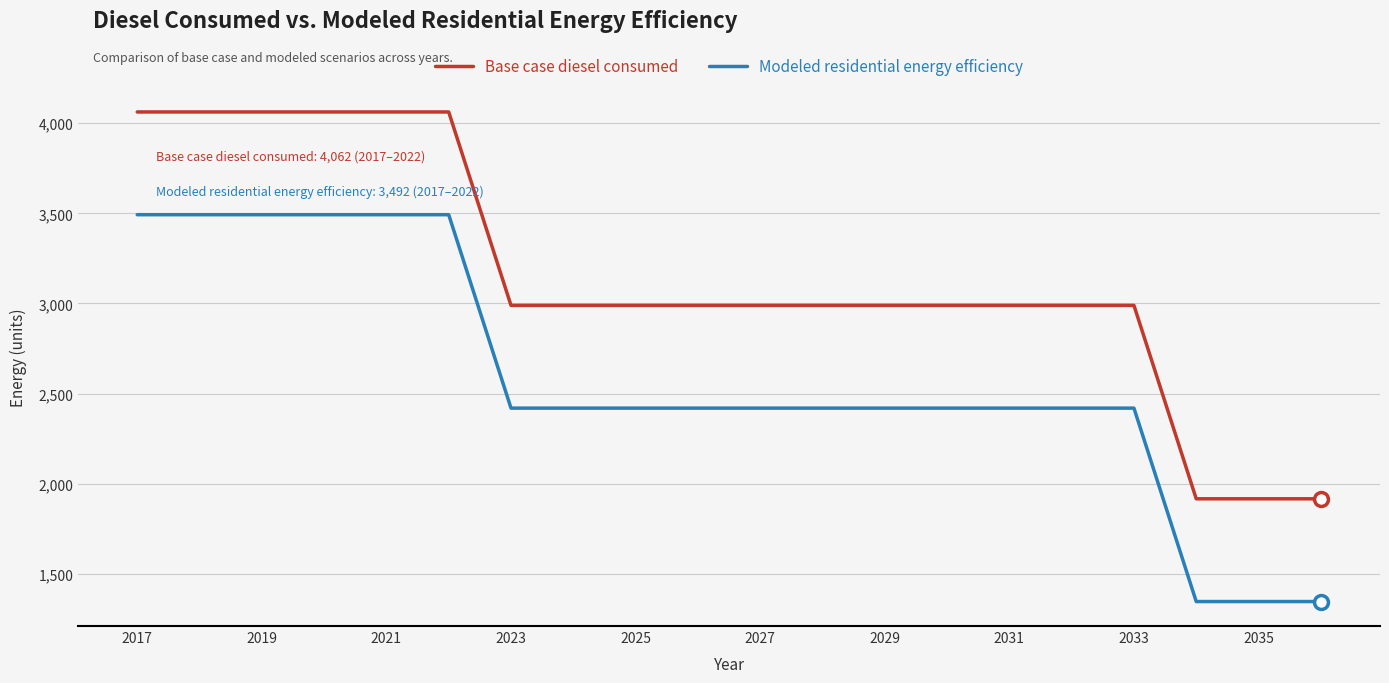

List the series in order of their peak value, lowest first.

Modeled residential energy efficiency, Base case diesel consumed